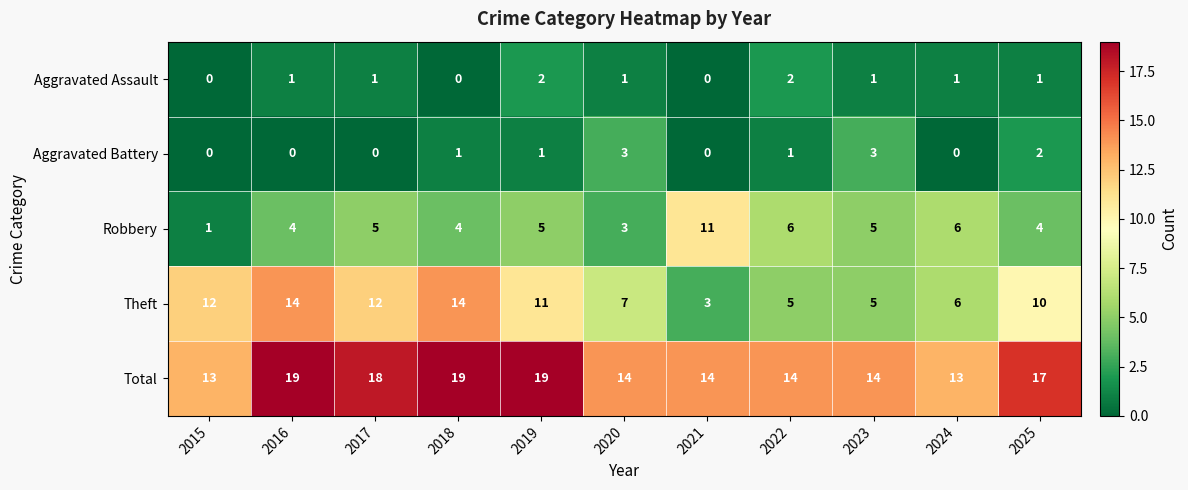

What is the maximum value shown in the chart?

19